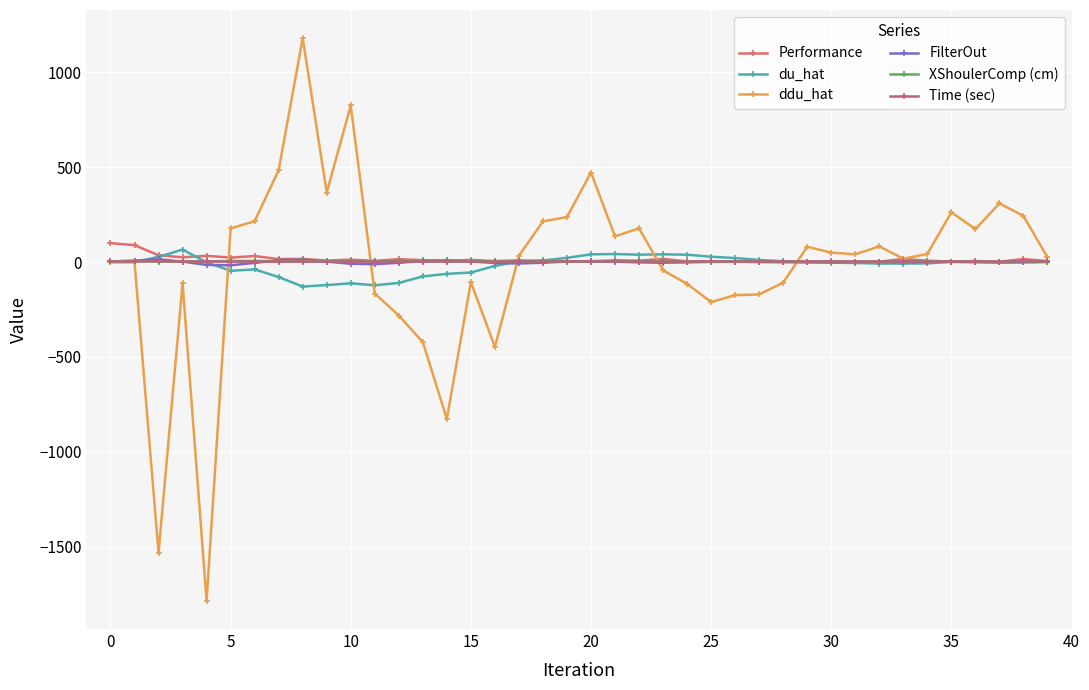

Count the number of categories in the chart.

40